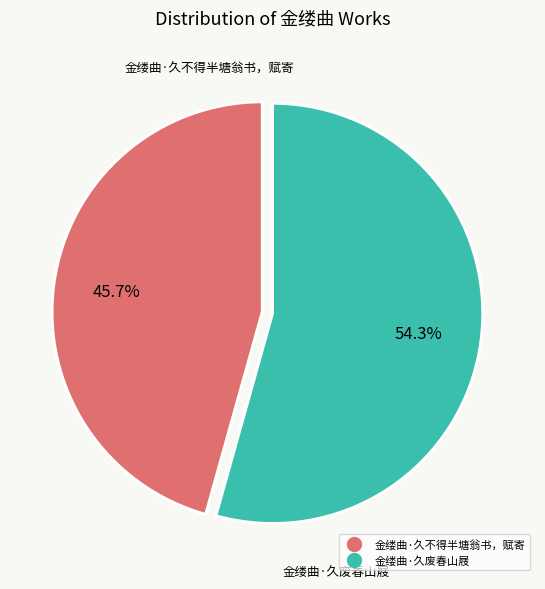

Rank the categories by value from lowest to highest.

金缕曲·久不得半塘翁书，赋寄, 金缕曲·久废春山屐